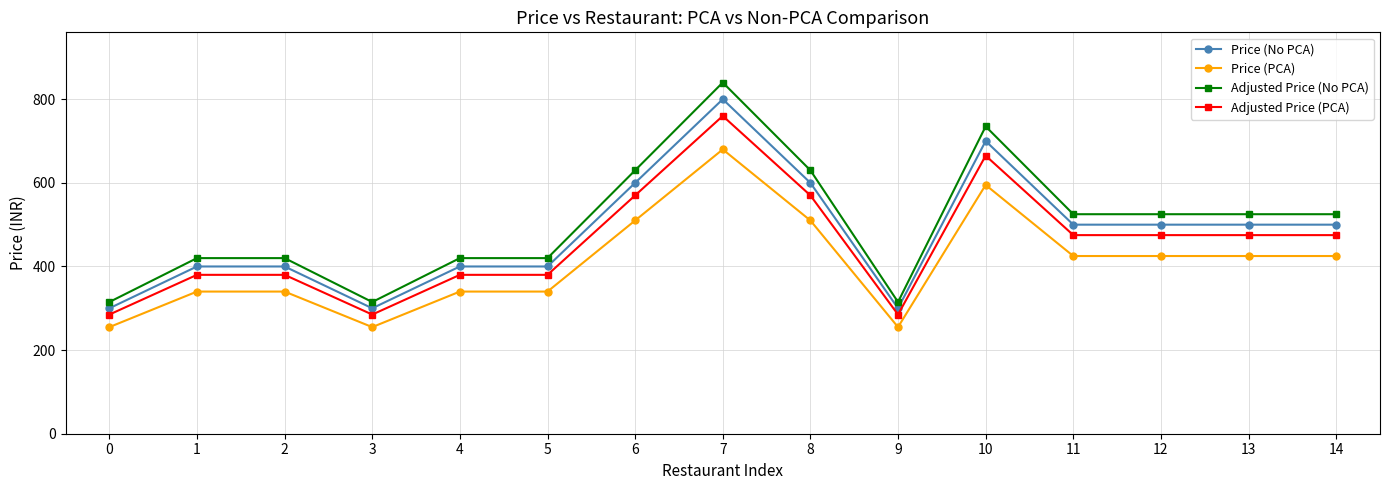

Does the chart display data point markers on the line(s)?

Yes